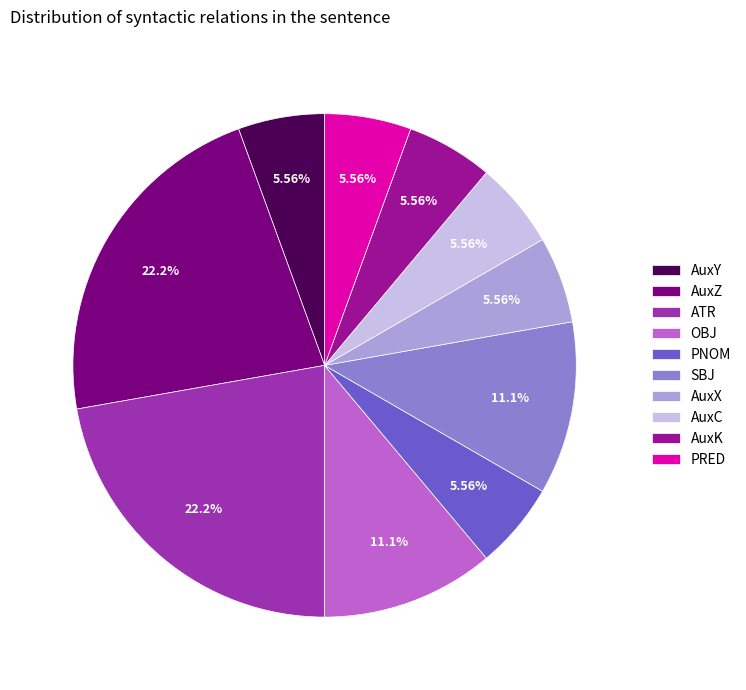

What portion of the pie excludes PRED?

94.4%